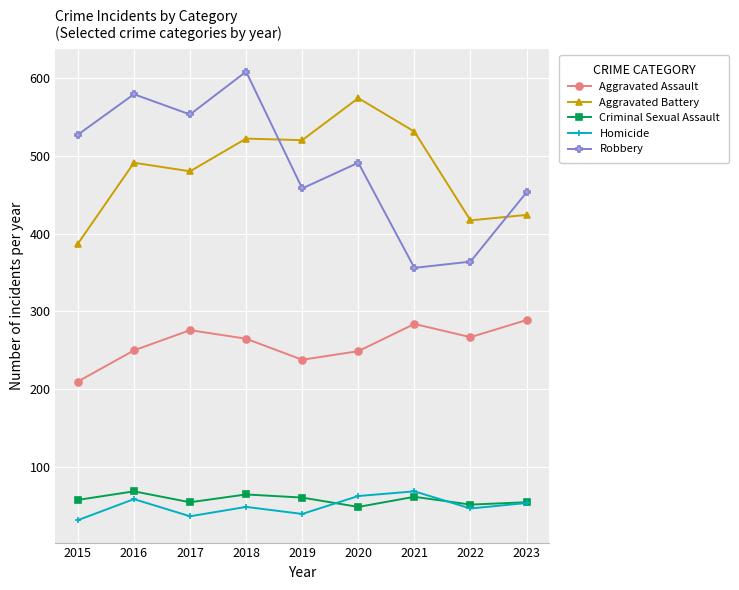

True or false: Aggravated Assault and Aggravated Battery intersect in this chart.

False